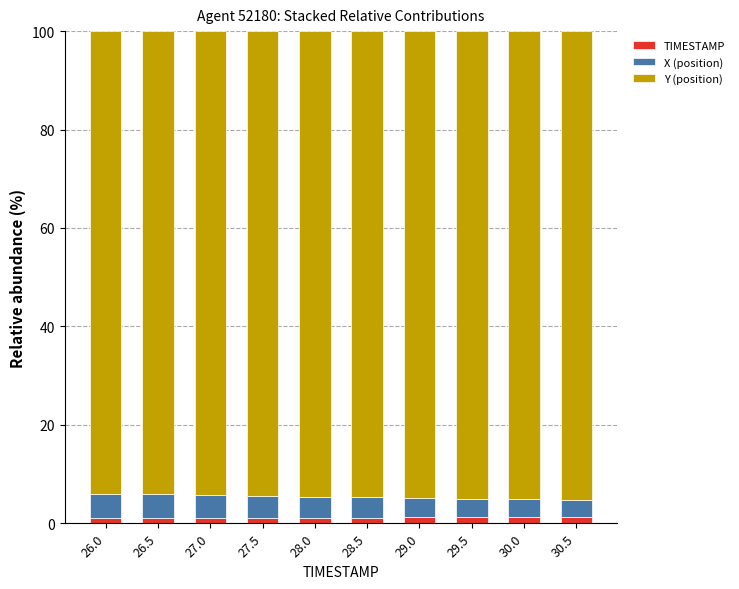

What is the sum of all TIMESTAMP values?

11.5